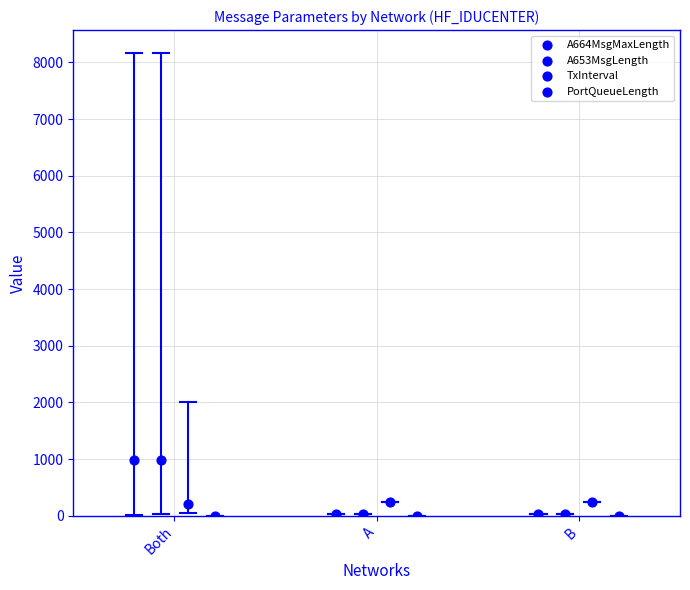

Which series reaches the maximum Y coordinate?

A653MsgLength